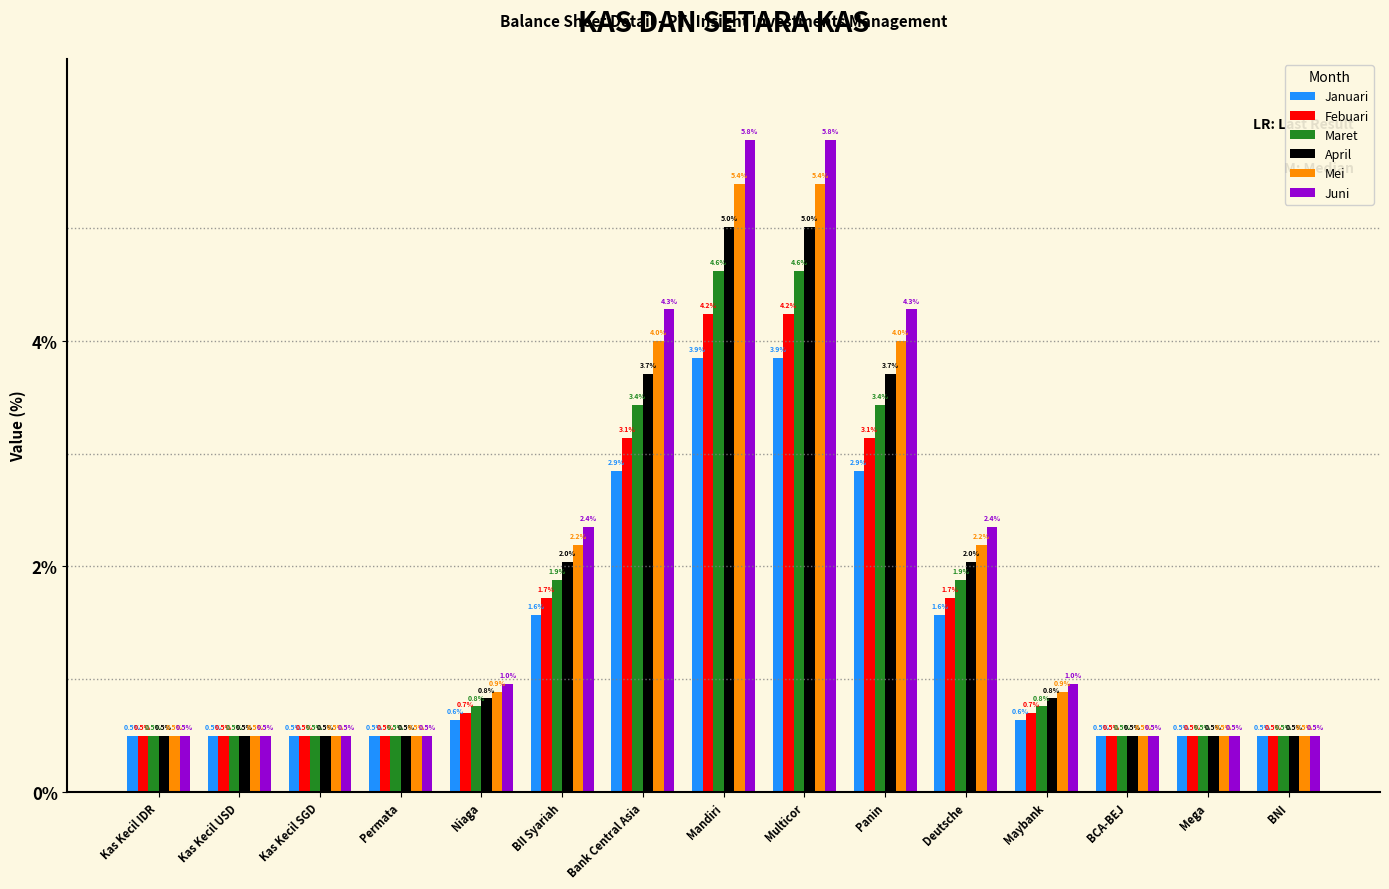

Which series has the largest total across all categories?

Juni